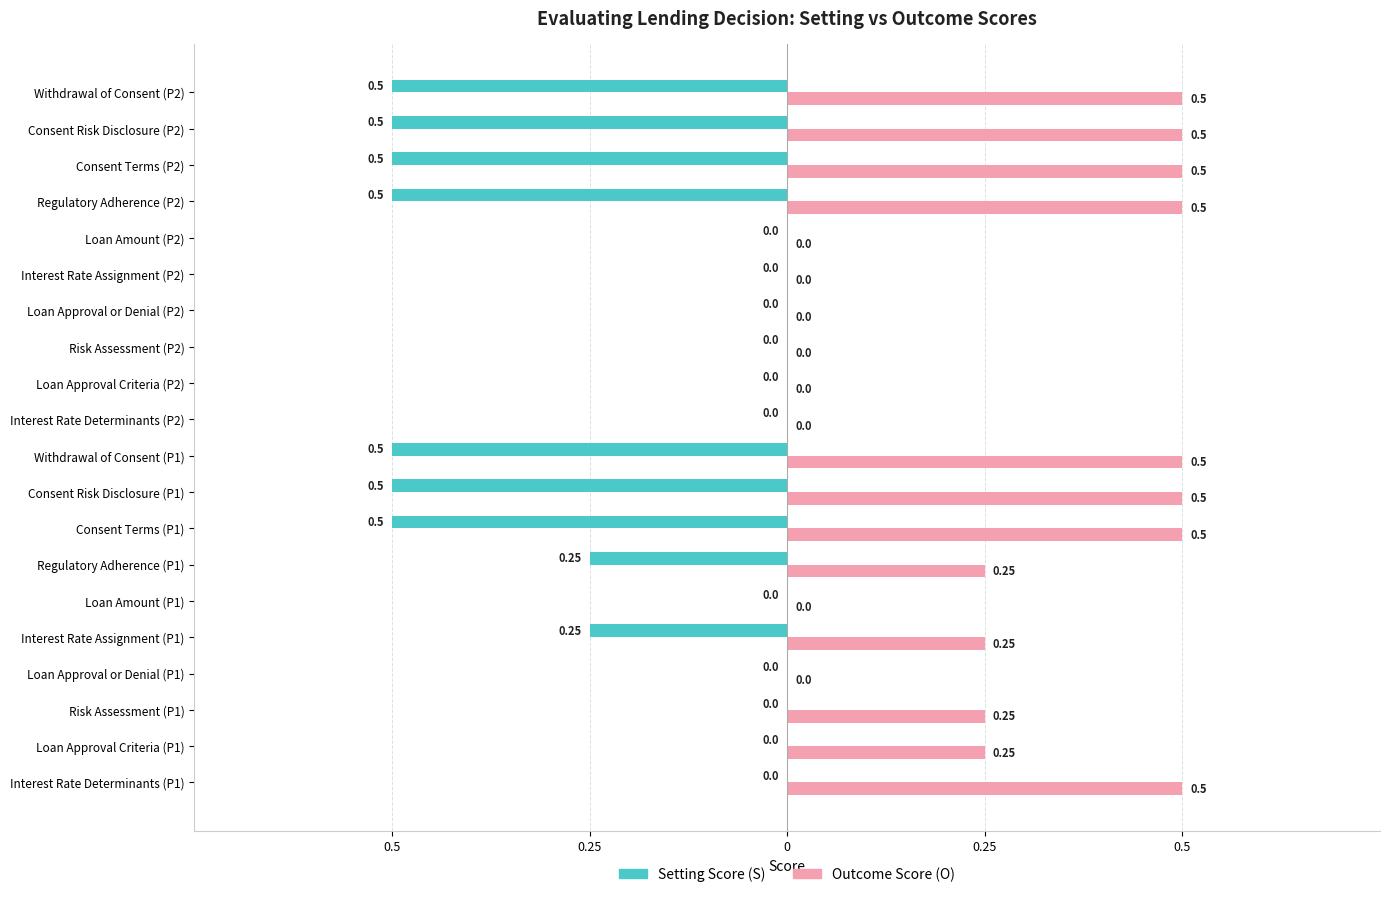

What are all the series names shown in the legend?

Setting Score (S), Outcome Score (O)